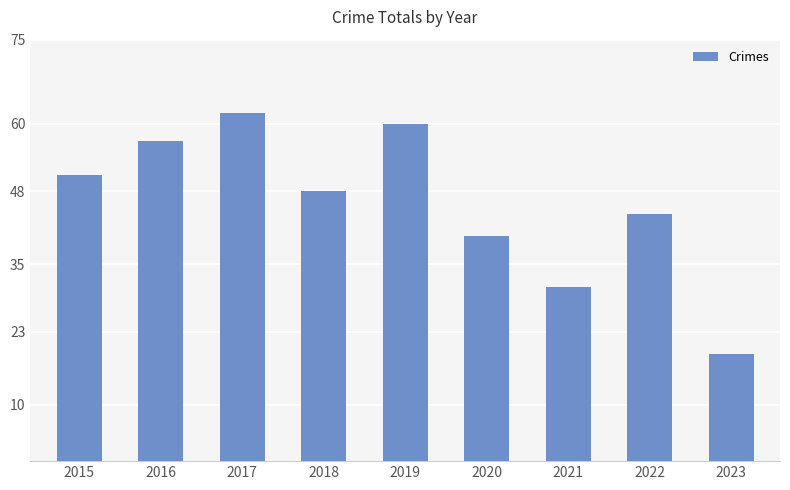

What is the average value?

46